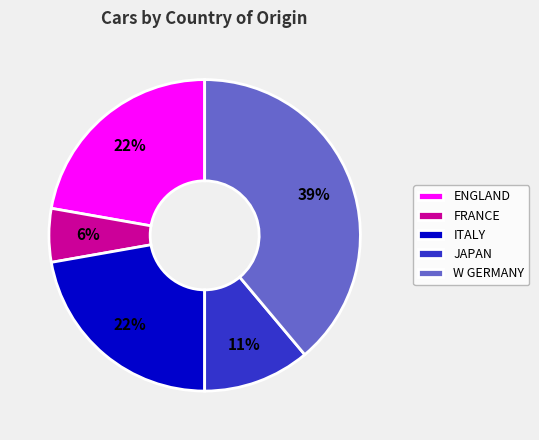

What percentage is the ITALY slice, to the nearest percent?

22%